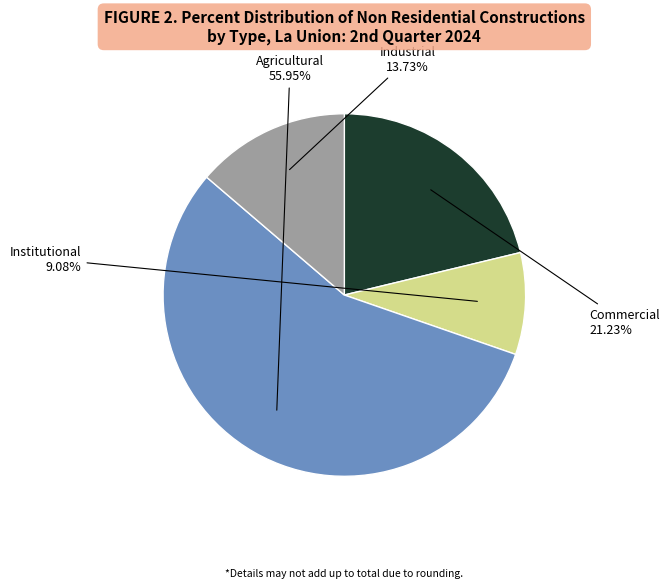

How many slices are in this pie chart?

4